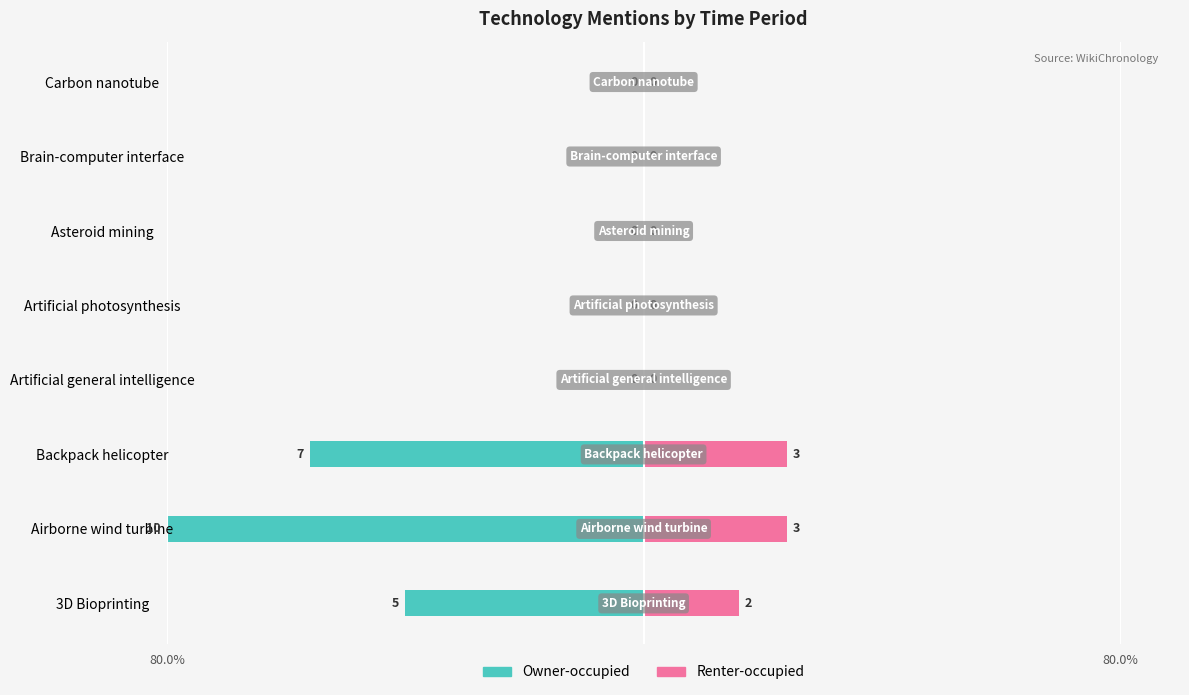

True or false: Owner-occupied has a value of 34 at Artificial photosynthesis.

False